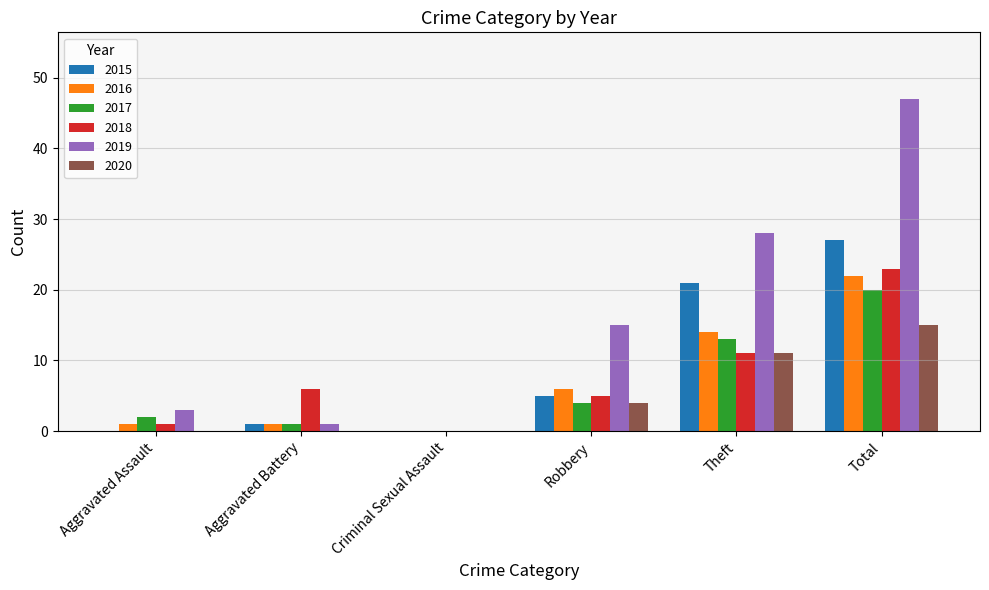

How many groups of bars are there?

6